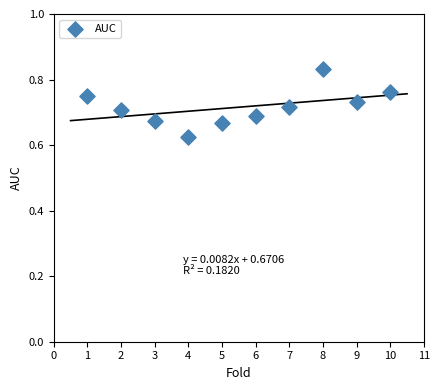

What is the range of X values (max minus min)?

9.0